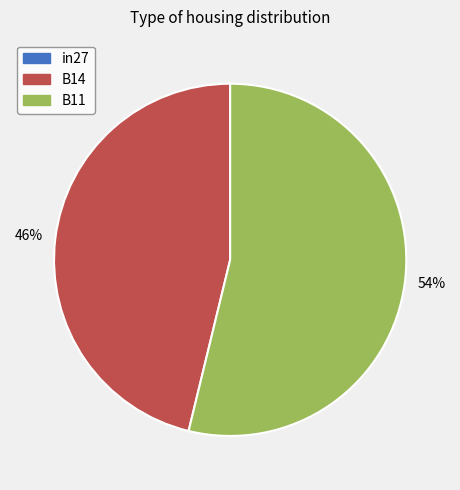

Which slice is the largest?

B11